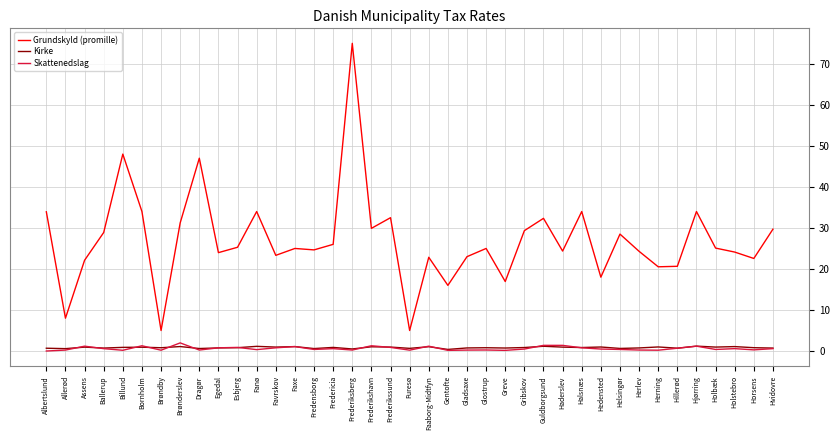

What is the sum of all Grundskyld (promille) values?

1054.1